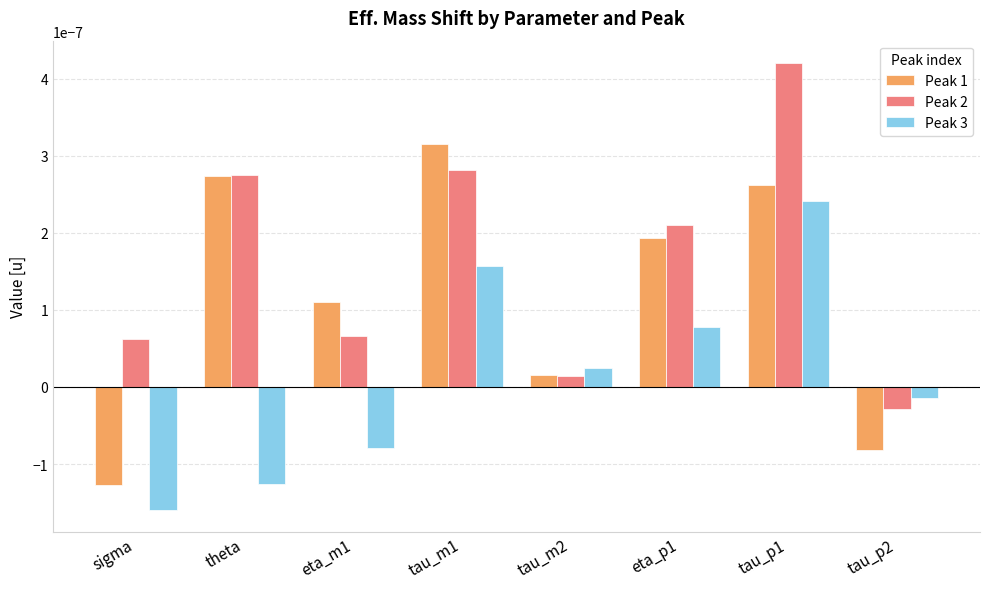

What are all the series names shown in the legend?

Peak 1, Peak 2, Peak 3